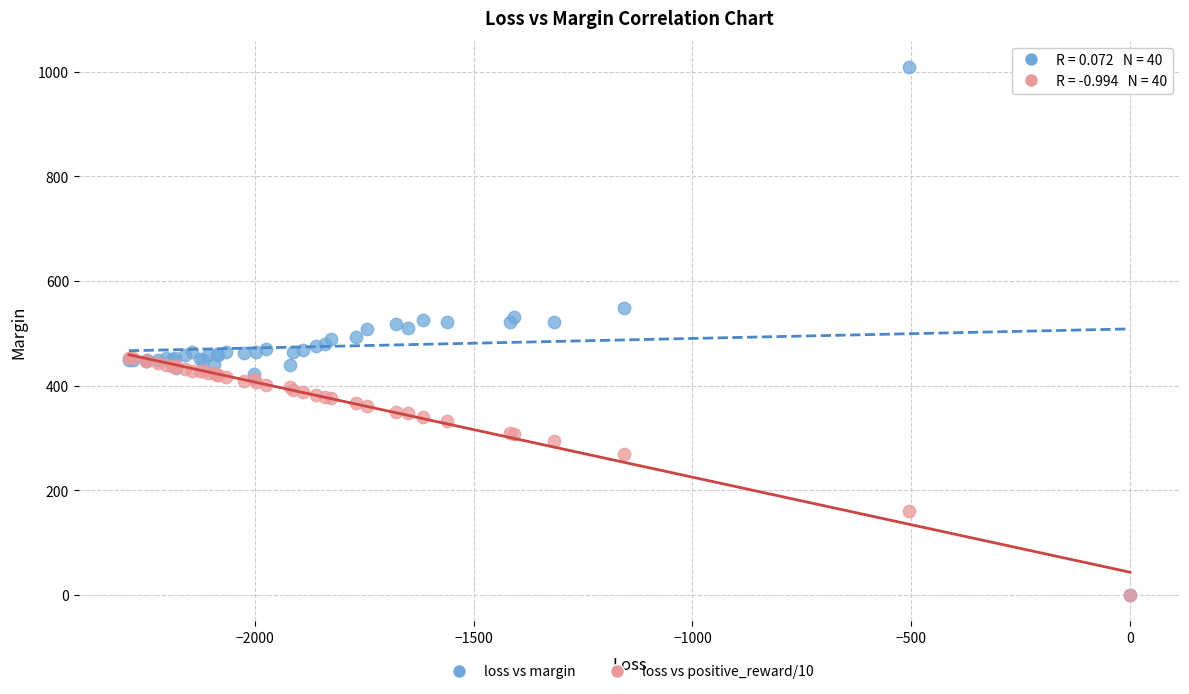

What are all the series names shown in the legend?

loss vs margin, loss vs positive_reward/10